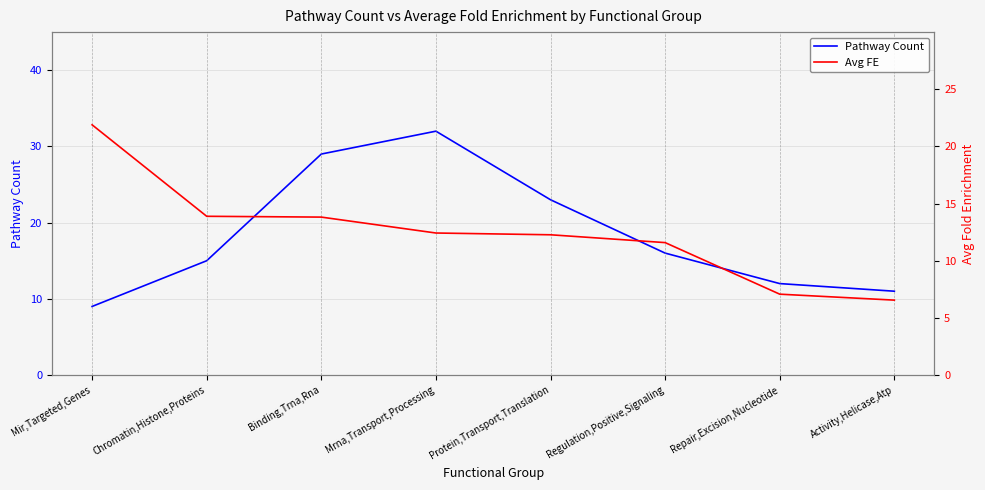

What is the total value across all series at Chromatin,Histone,Proteins?

28.9